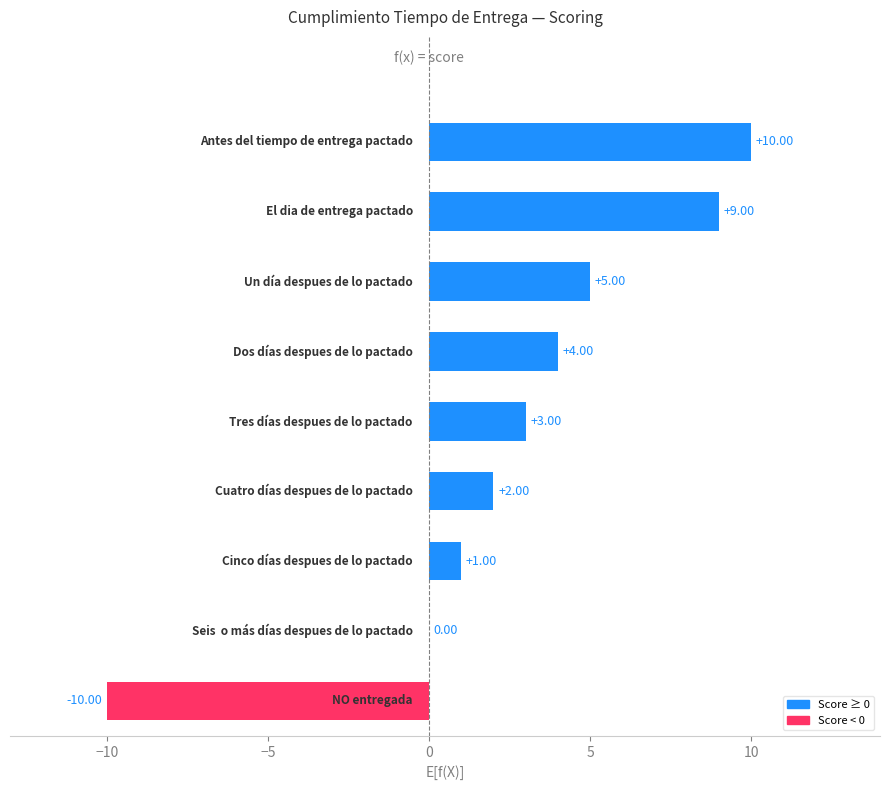

Are the bars horizontal?

Yes